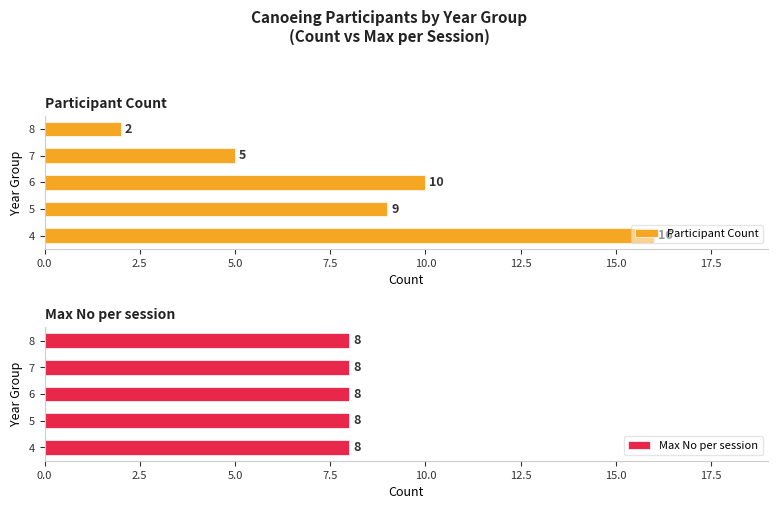

Which series has the widest spread of values?

Participant Count